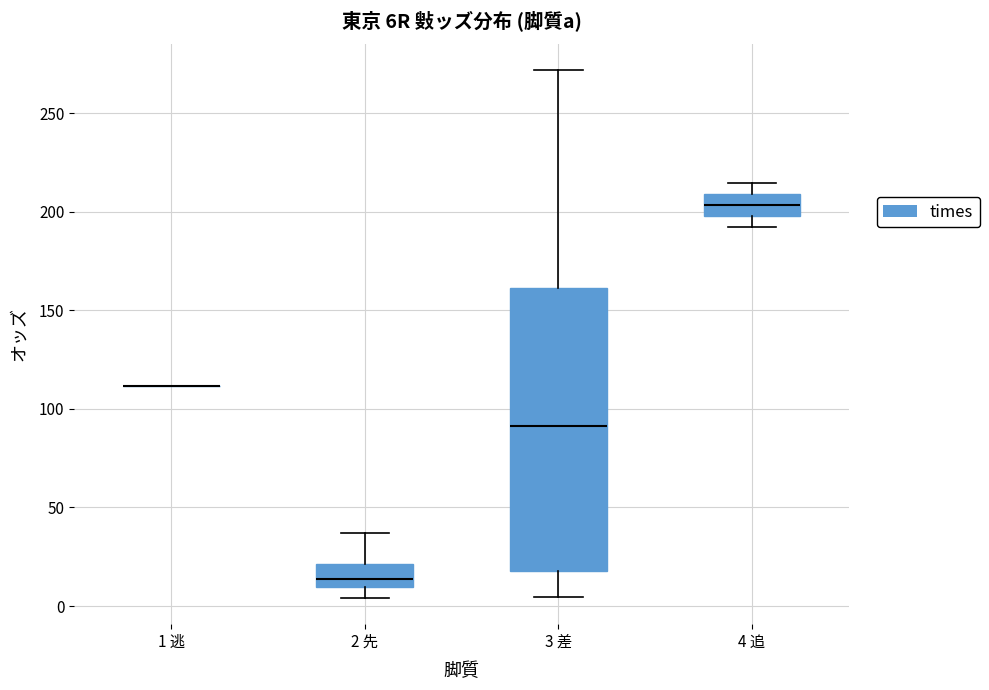

Reading left to right, transcribe this box plot: for each box, give where its median line is, the range the box spans, and where its two whiskers end, as read against the y-axis. The values are not printed on the chart, so give them approximately, as read against the axis.

1 逃: box collapsed to a line at 110, whiskers 110 to 110
2 先: median 15, box 10 to 20, whiskers 5 to 35
3 差: median 90, box 20 to 160, whiskers 5 to 270
4 追: median 205, box 200 to 210, whiskers 190 to 215